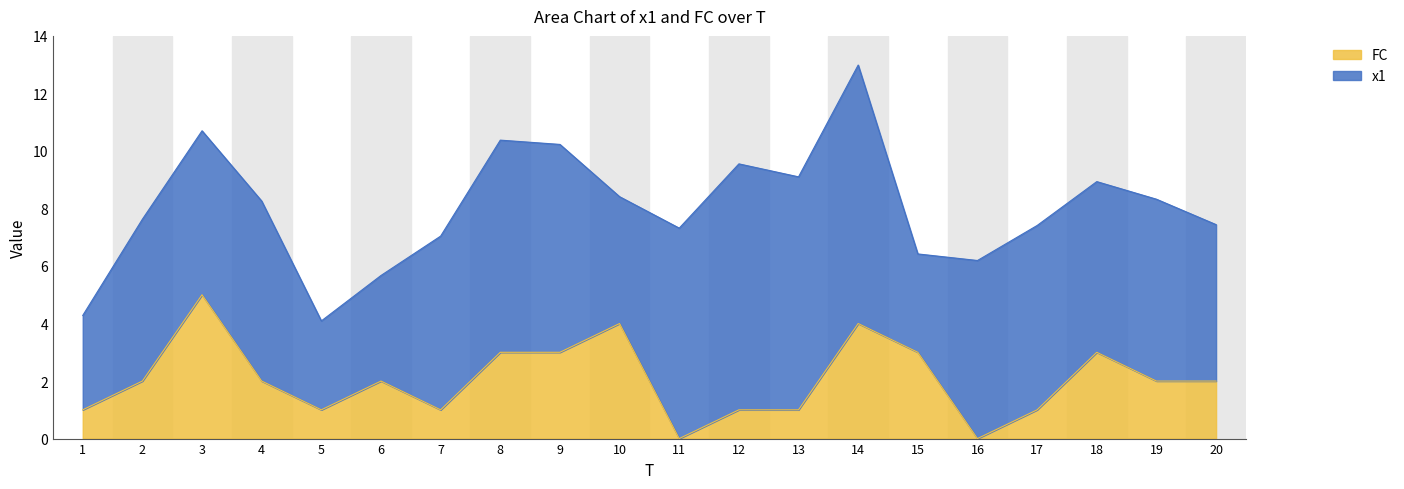

How many points are higher than both their immediate neighbors (excluding endpoints)?

5